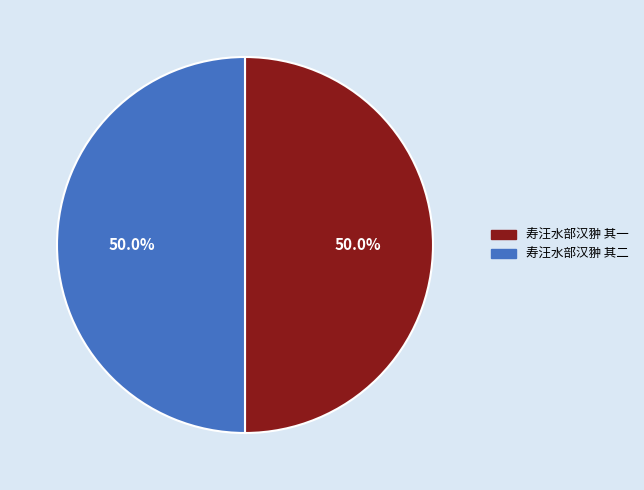

Approximately how many times larger is the value at 寿汪水部汉翀 其二 compared to 寿汪水部汉翀 其一?

1.0